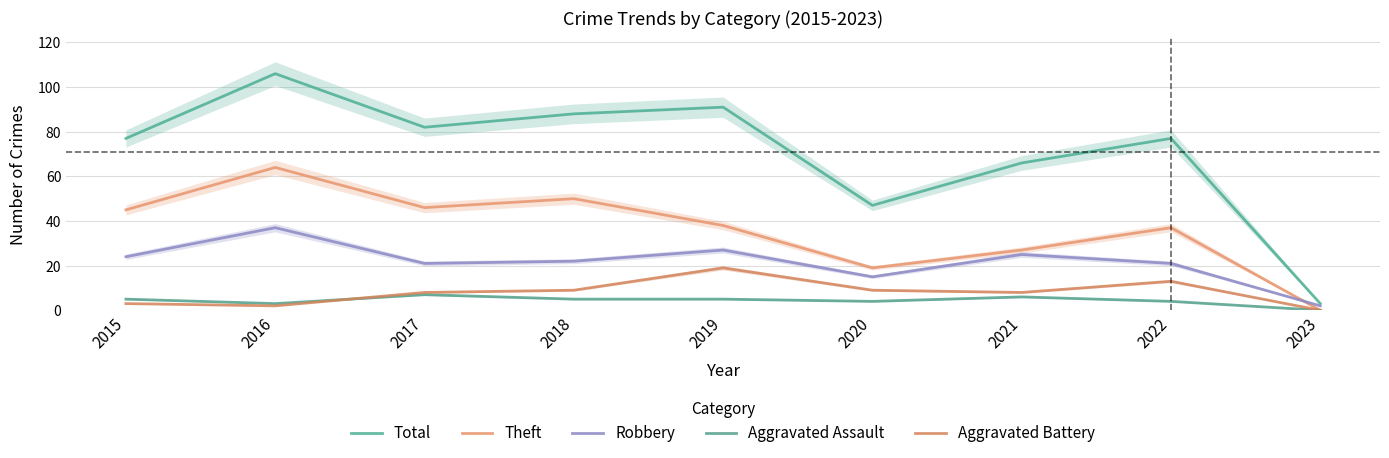

What are all the series names shown in the legend?

Total, Theft, Robbery, Aggravated Assault, Aggravated Battery